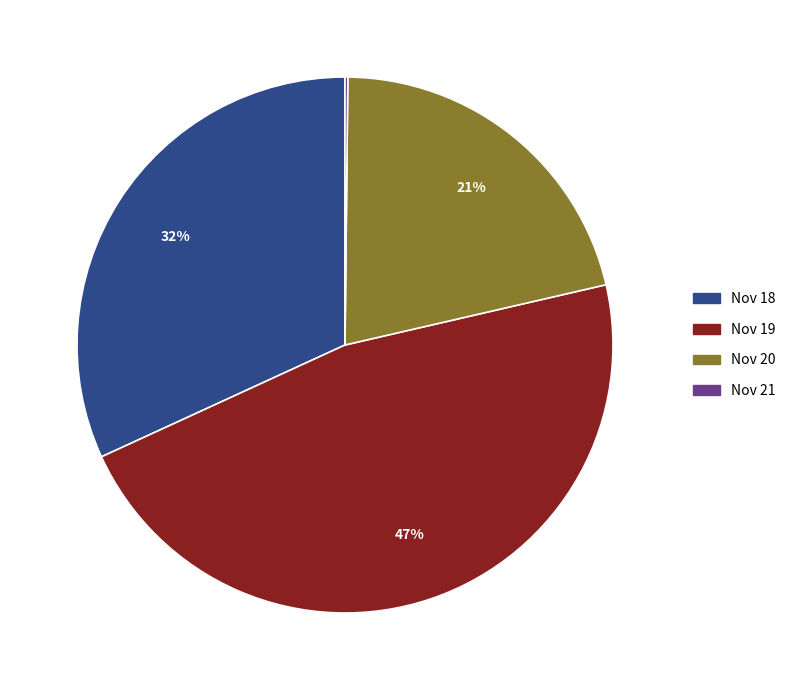

The Nov 19 slice represents 47% of the pie. True or false?

True